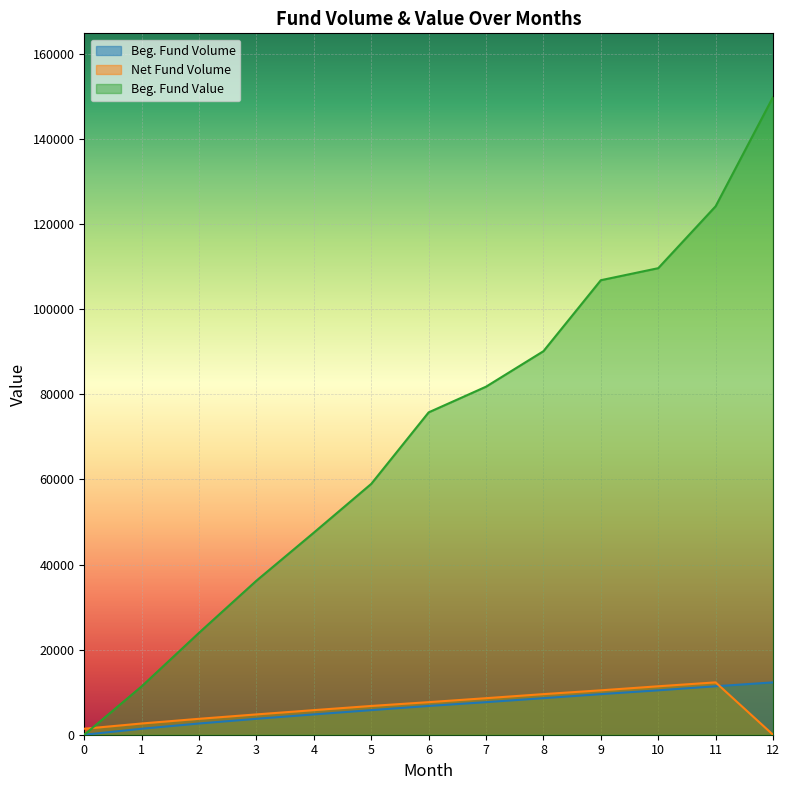

Where is Beg. Fund Volume nearest to the value 6150?

5